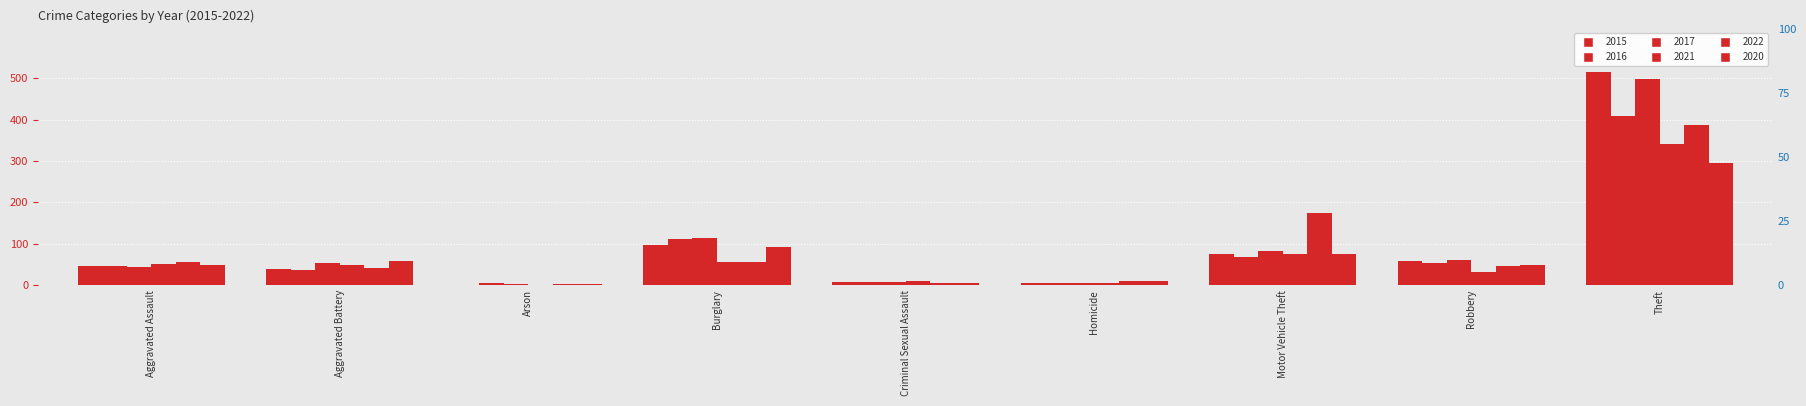

How many data points does each series have?

9